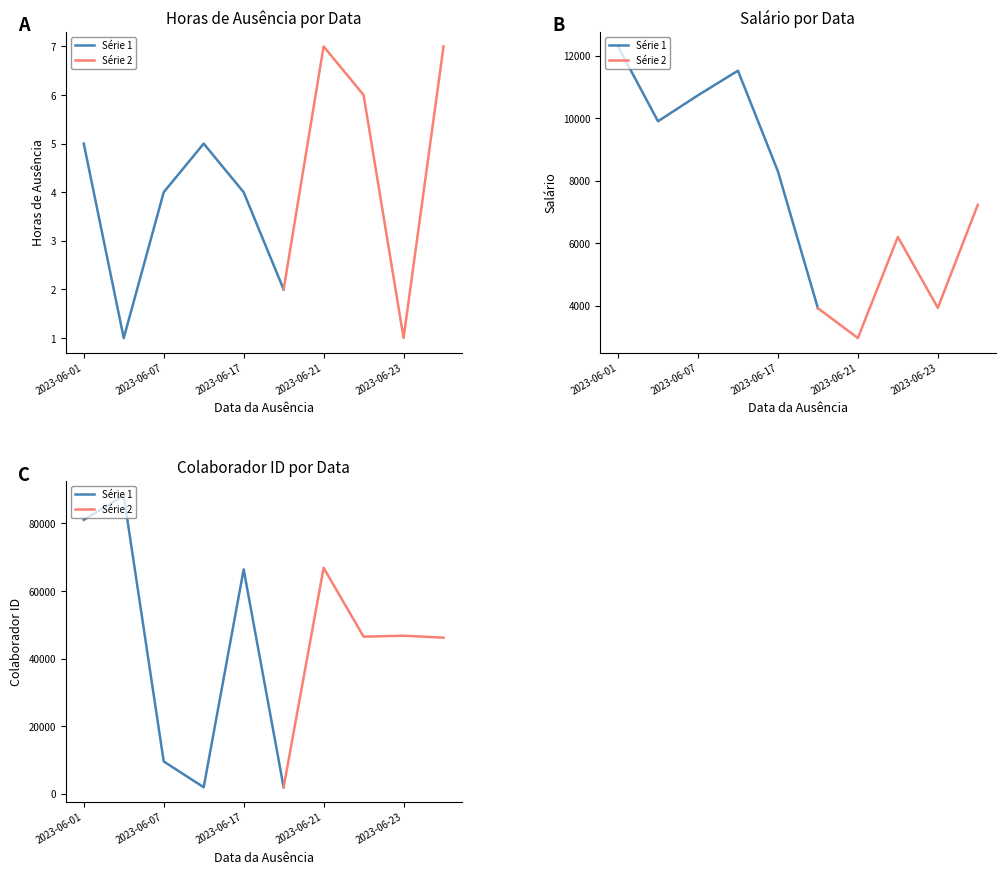

Rank the series at 2023-06-21 from lowest to highest value.

Horas_de_ausência, Salário, Colaborador_id